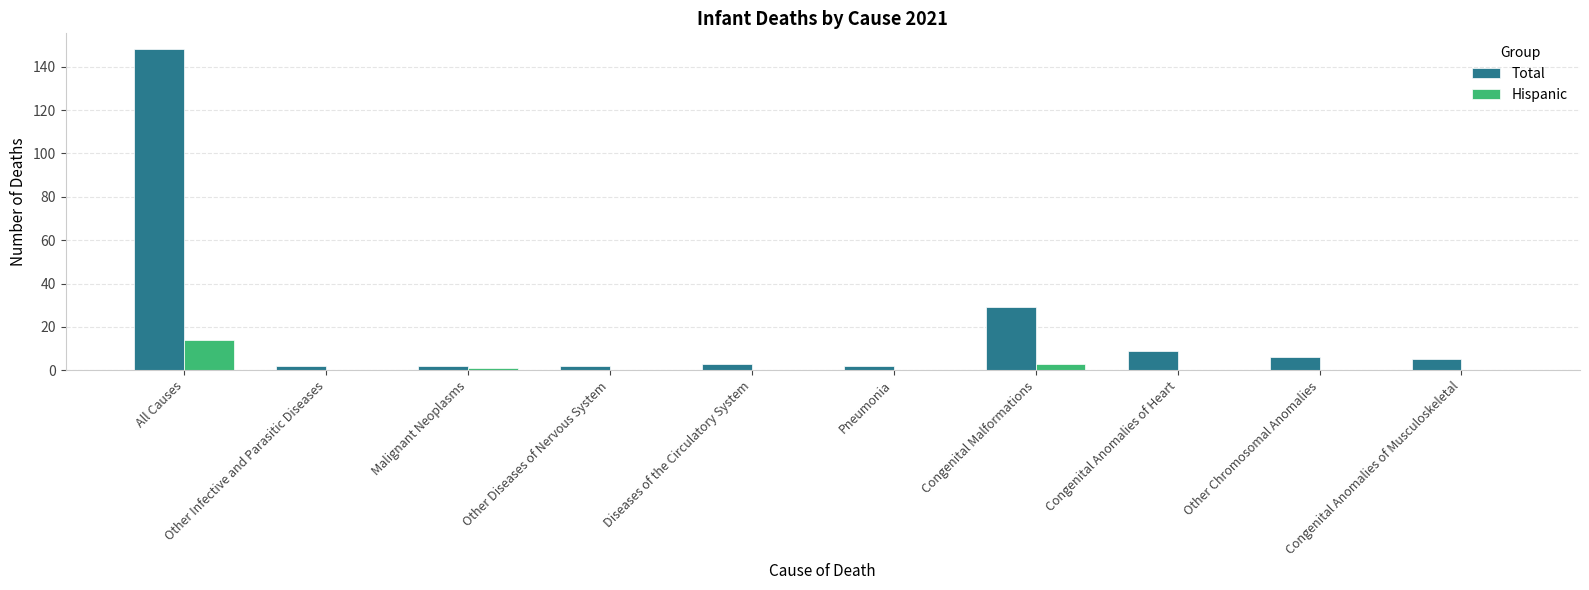

Which series has the largest range (max minus min)?

Total